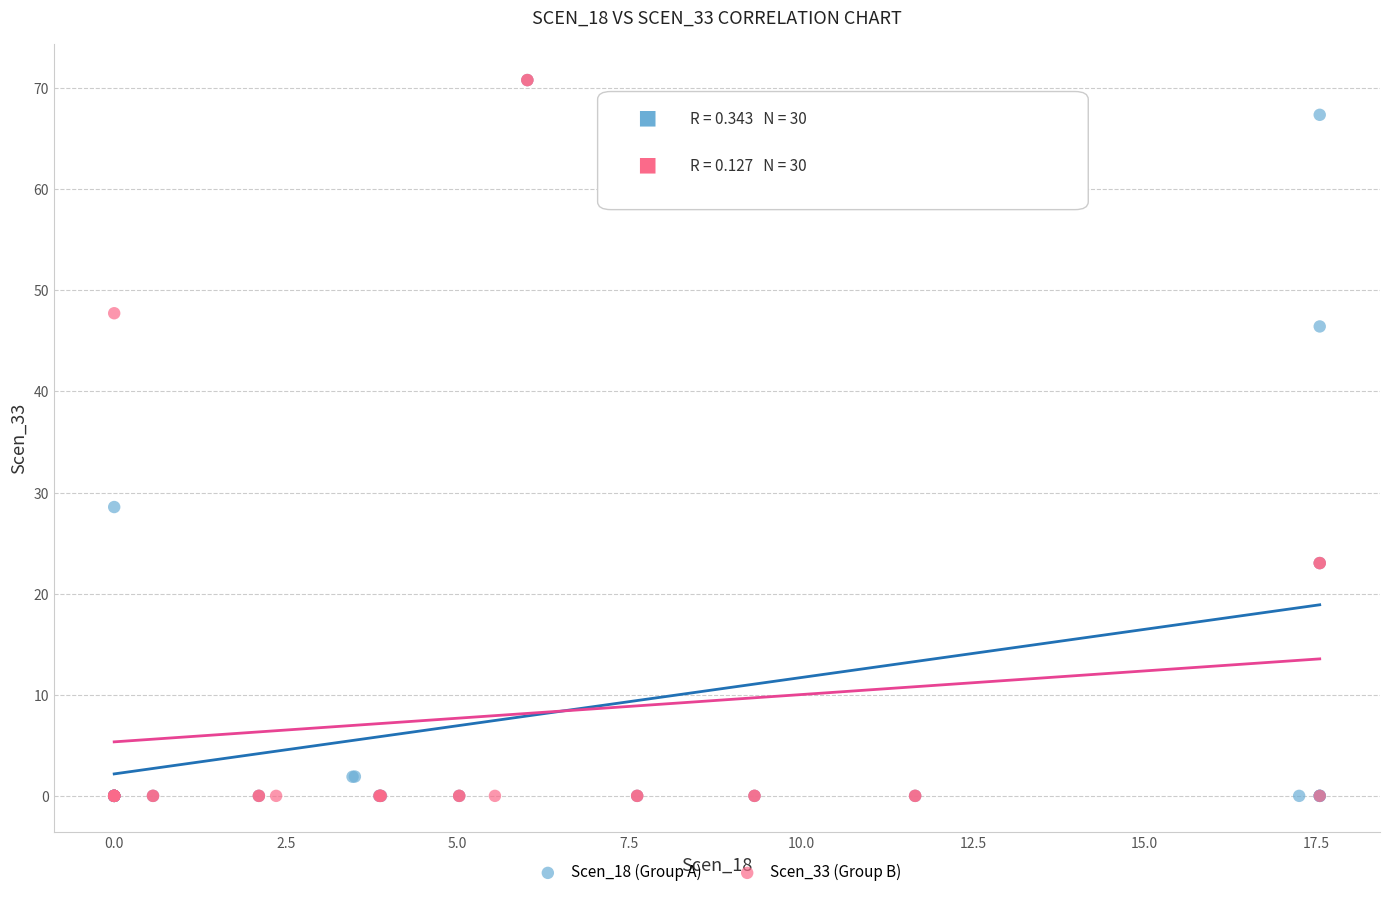

What are all the series names shown in the legend?

Scen_18 (Group A), Scen_33 (Group B)